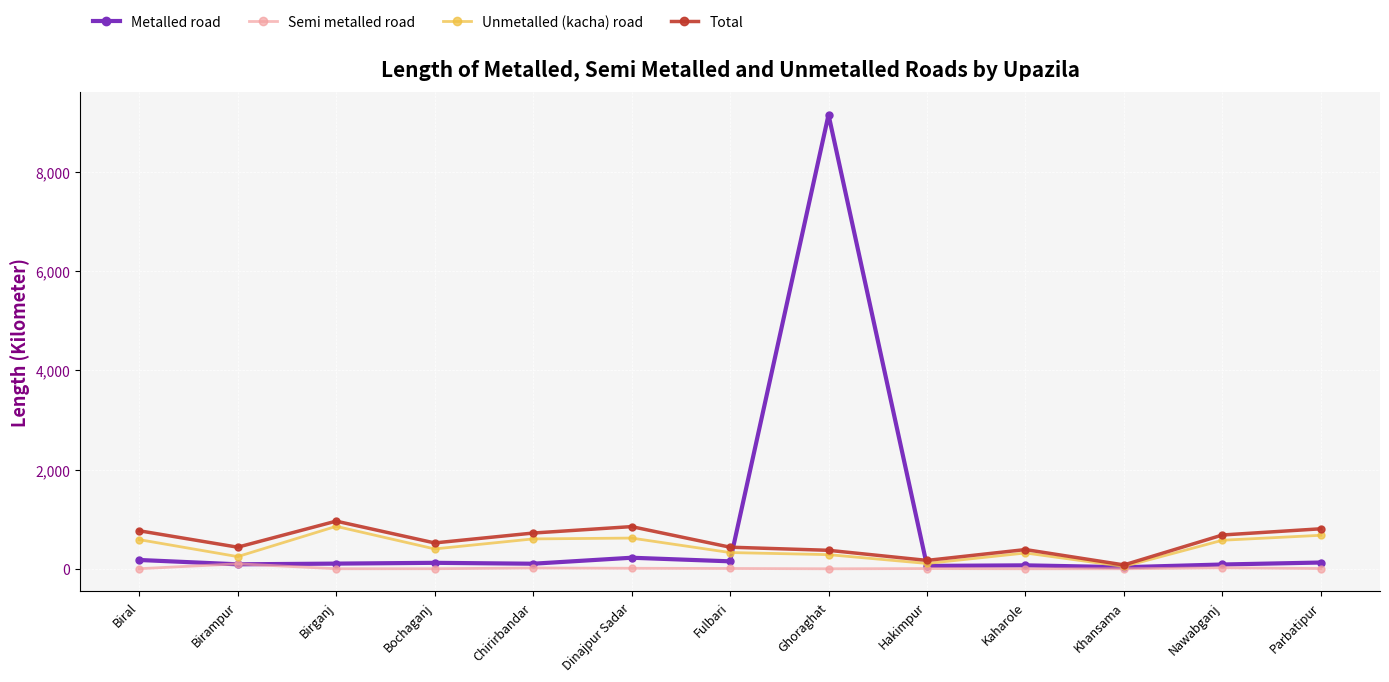

What value does the Unmetalled (kacha) road series have at Fulbari?

327.0